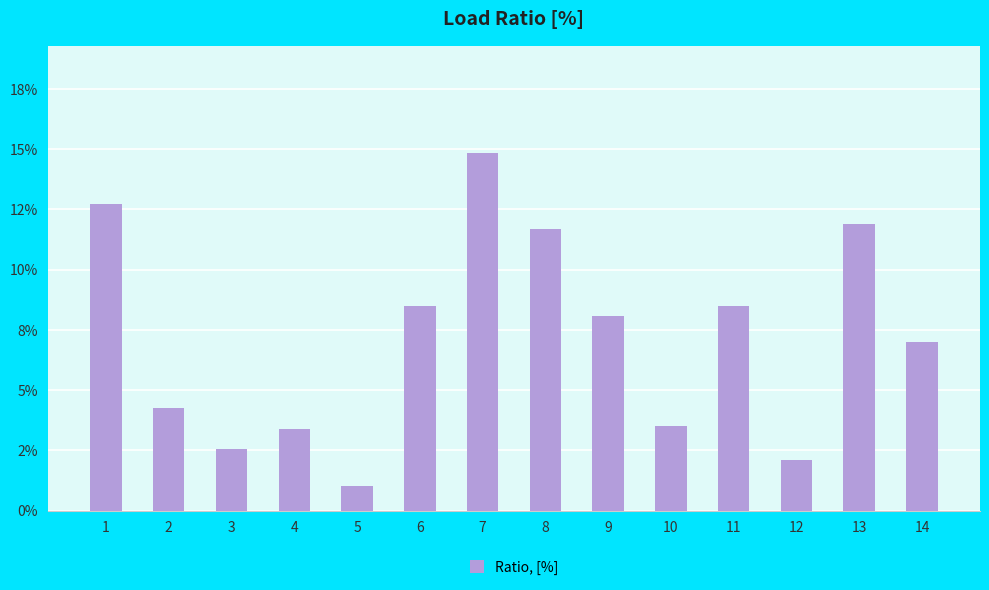

Reading left to right, what are all the values shown in this chart?

1=0.1	2=0.0	3=0.0	4=0.0	5=0.0	6=0.1	7=0.1	8=0.1	9=0.1	10=0.0	11=0.1	12=0.0	13=0.1	14=0.1